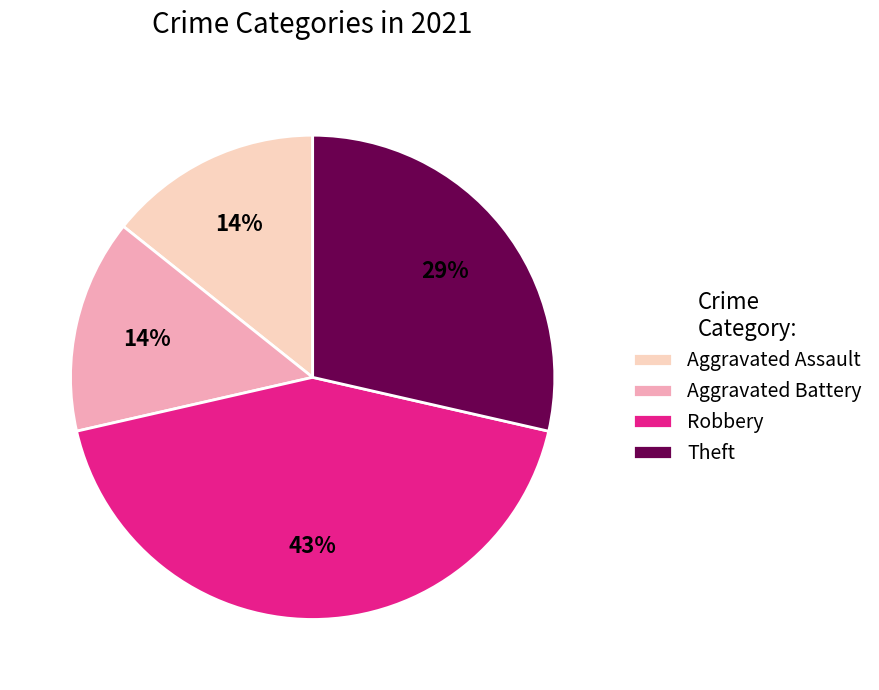

To the nearest percent, what percentage of the pie is Aggravated Battery?

14%